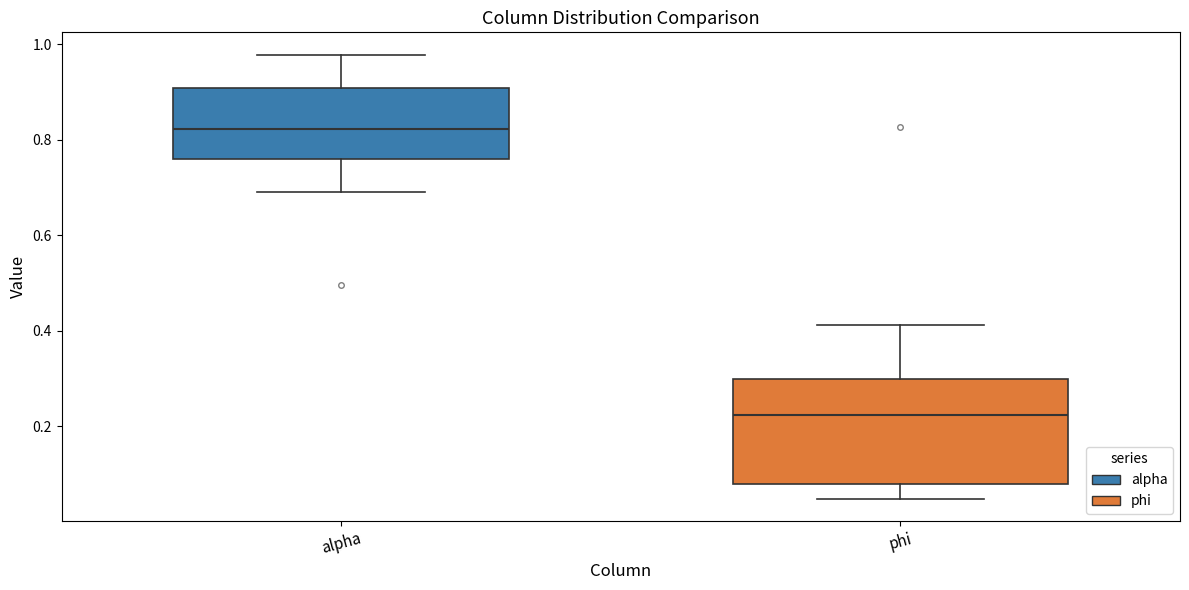

Which box's median line is the highest?

alpha